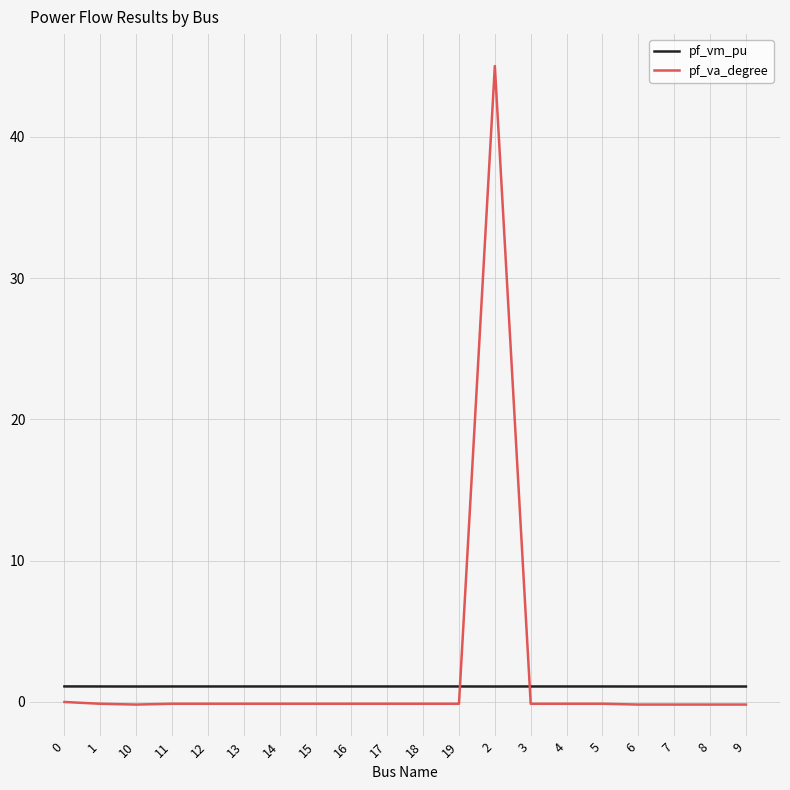

Which series has the widest spread of values?

pf_va_degree